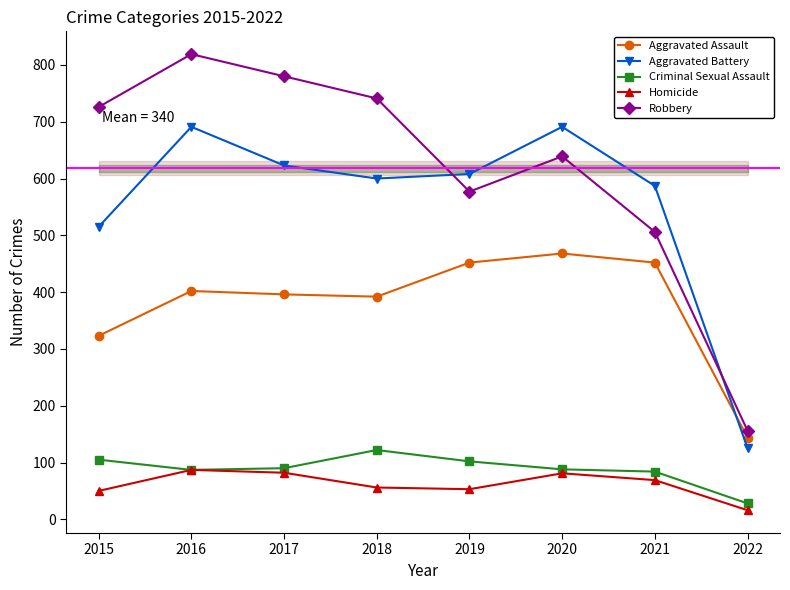

Which series has the largest total across all categories?

Robbery